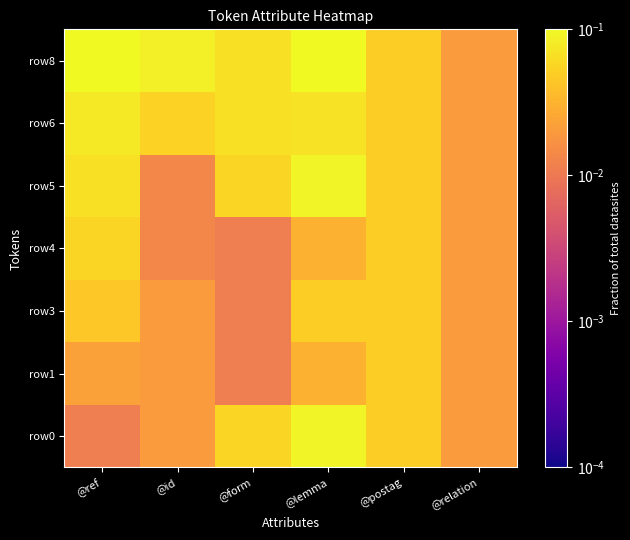

What is the difference between the highest and lowest values at @id?

0.1